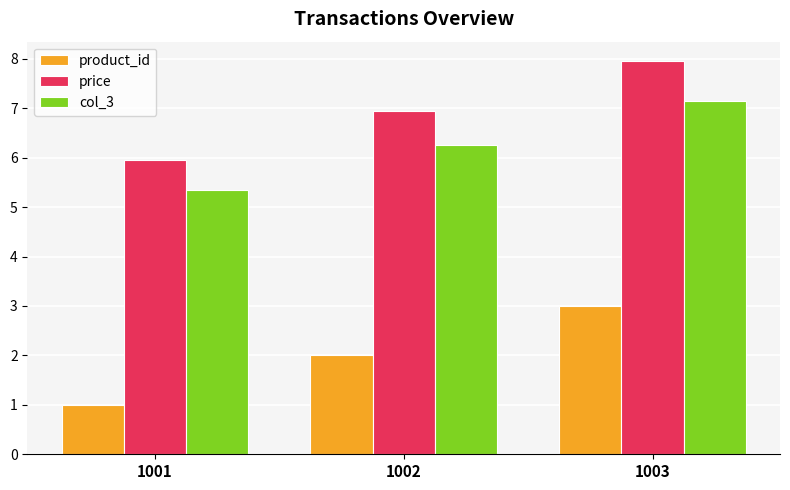

What is the difference between the maximum and minimum values in the product_id series?

2.0